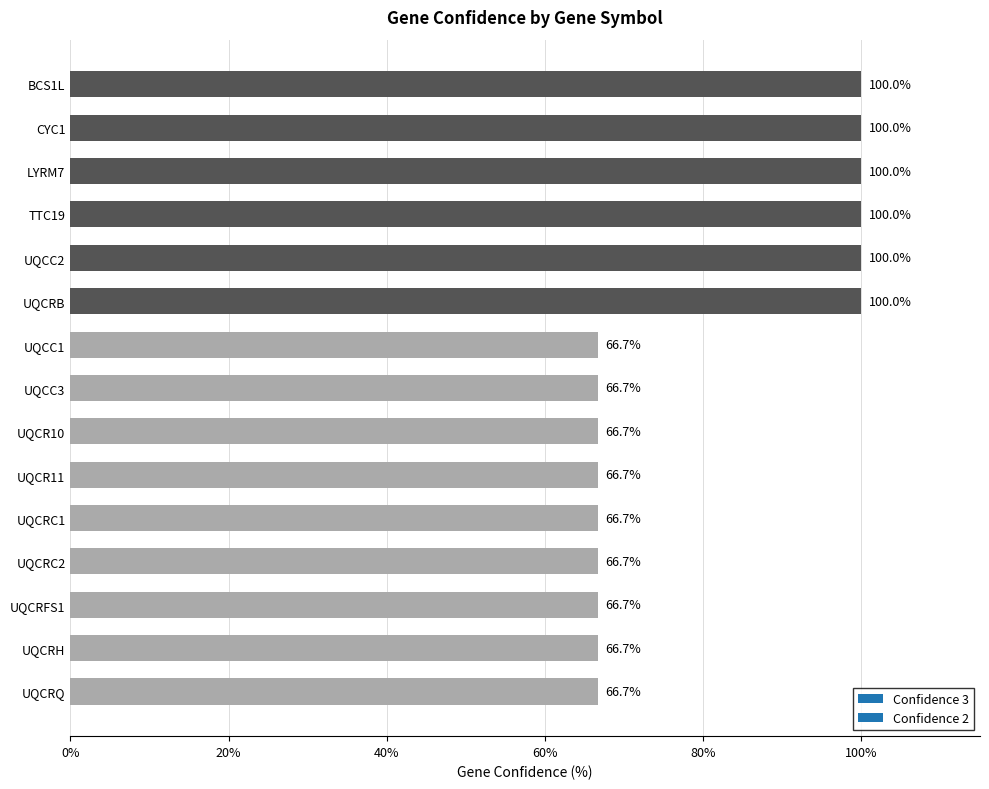

Reading top to bottom, what are all the values shown in this chart?

100.0	100.0	100.0	100.0	100.0	100.0	66.7	66.7	66.7	66.7	66.7	66.7	66.7	66.7	66.7